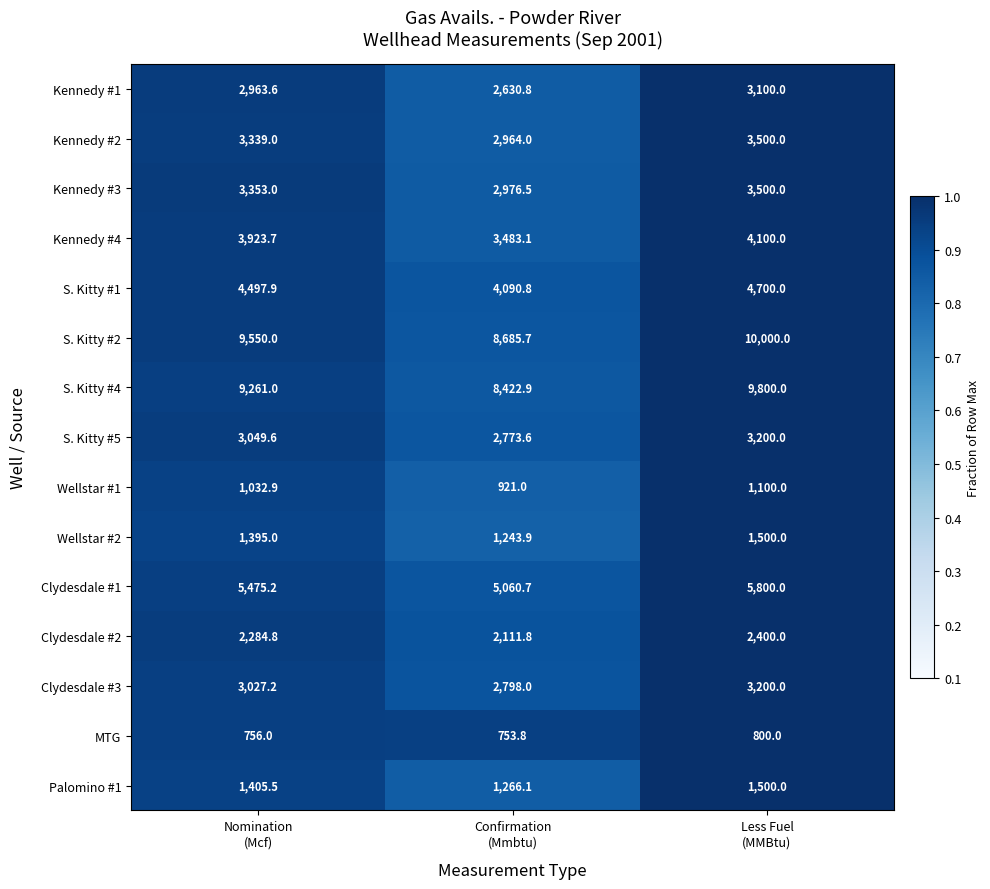

What is the maximum value for S. Kitty #4?

9800.0